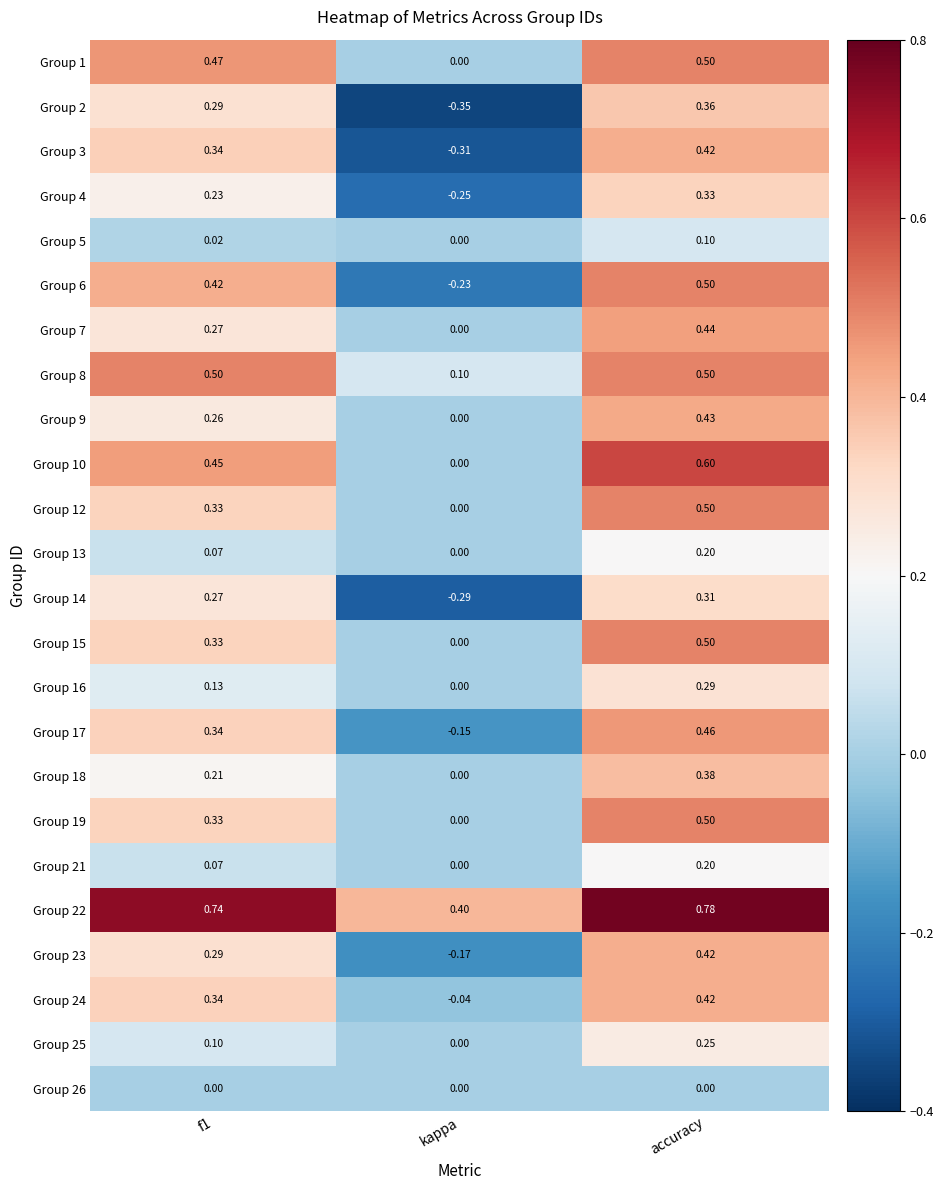

Which series has the largest total across all categories?

Group 22